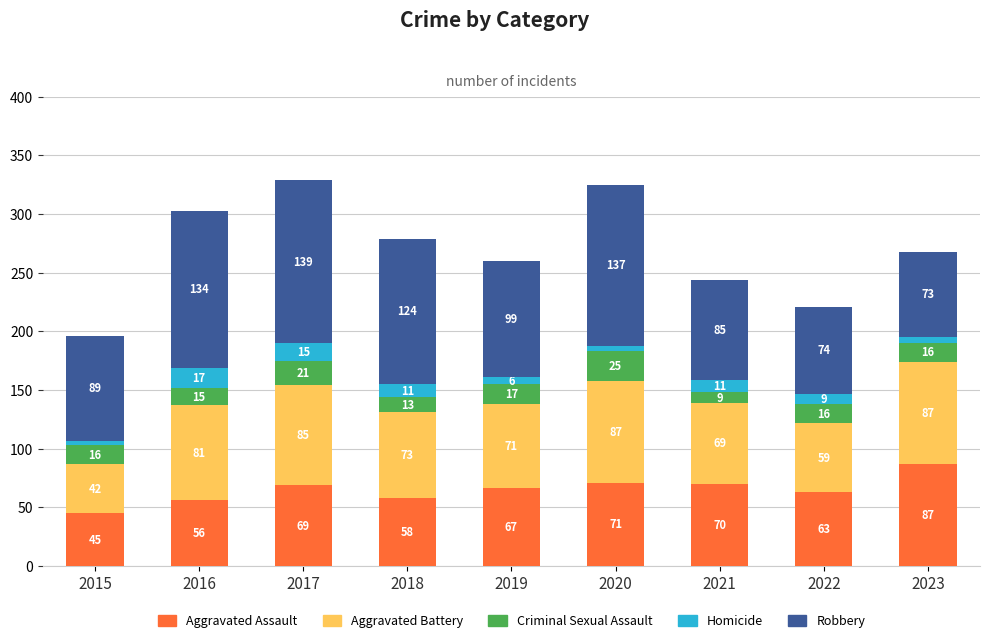

The value of Aggravated Assault at 2017 is 69. True or false?

True